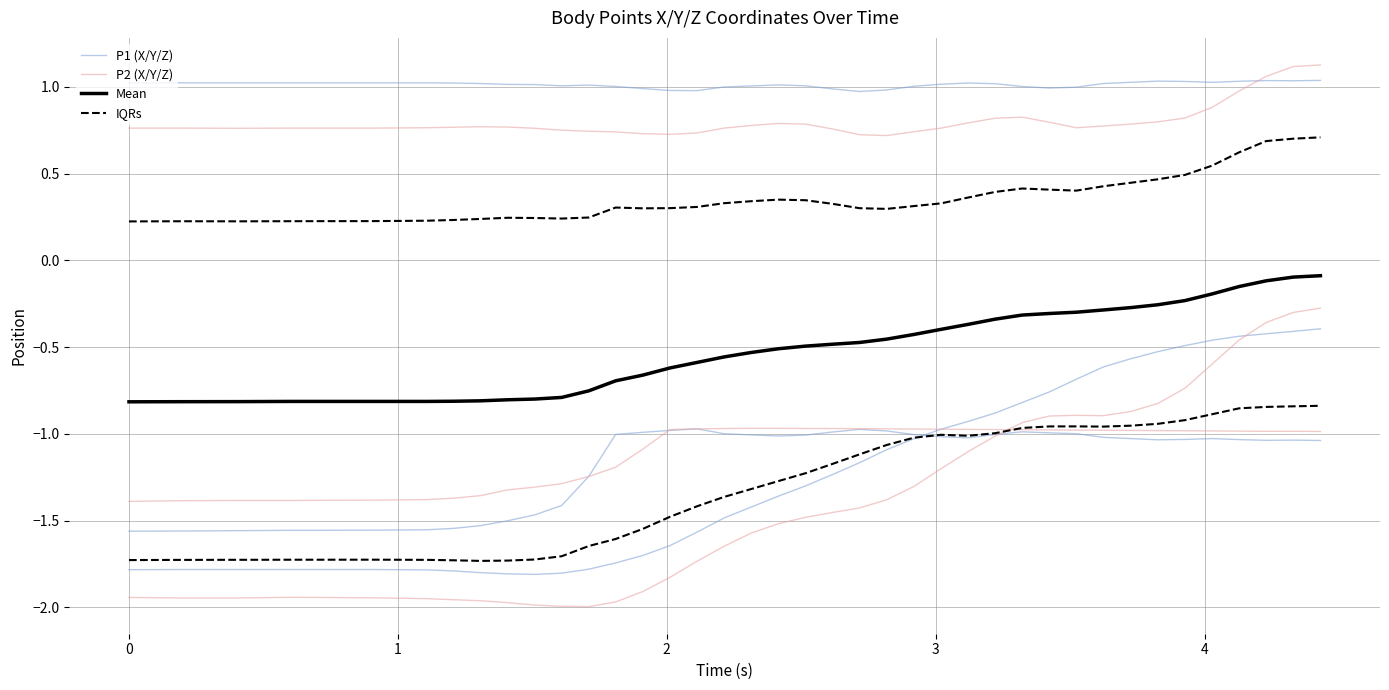

True or false: P1 (X/Y/Z) and Mean cross at least once.

False